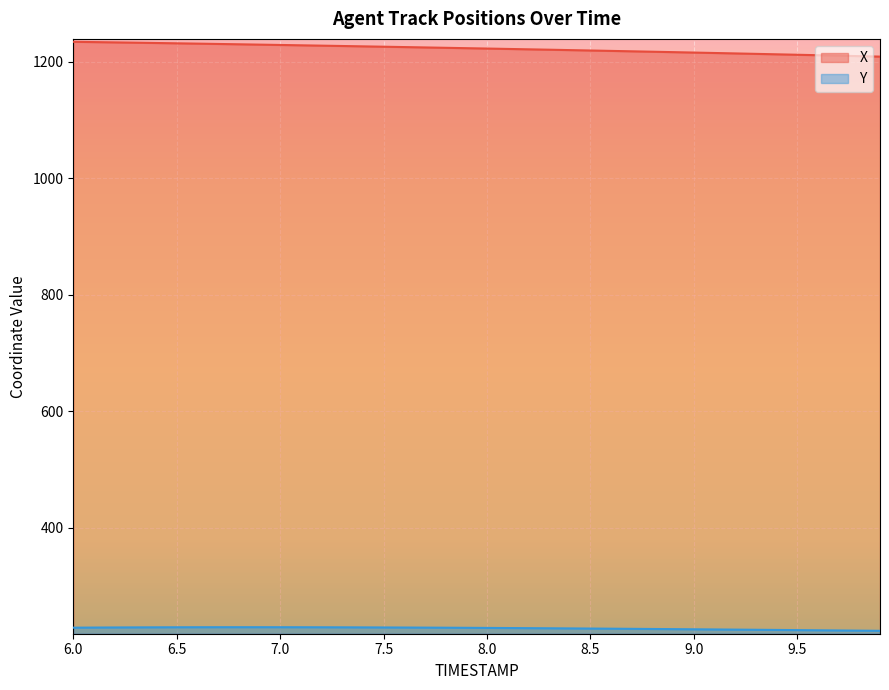

Reading left to right, list all the values displayed in this chart.

X: 1233.9	1233.4	1232.9	1232.4	1231.9	1231.3	1230.8	1230.2	1229.7	1229.1	1228.5	1227.9	1227.3	1226.7	1226.1	1225.5	1224.9	1224.3	1223.6	1223.0	1222.3	1221.7	1221.0	1220.4	1219.7	1219.0	1218.3	1217.6	1216.9	1216.2	1215.5	1214.7	1214.0	1213.2	1212.5	1211.7	1210.9	1210.1	1209.3	1208.5
Y: 228.4	228.6	228.8	228.9	229.1	229.1	229.2	229.2	229.3	229.3	229.2	229.2	229.1	229.0	228.9	228.8	228.7	228.5	228.4	228.2	228.0	227.8	227.6	227.4	227.2	226.9	226.7	226.5	226.2	225.9	225.7	225.4	225.1	224.8	224.6	224.3	224.0	223.7	223.4	223.1